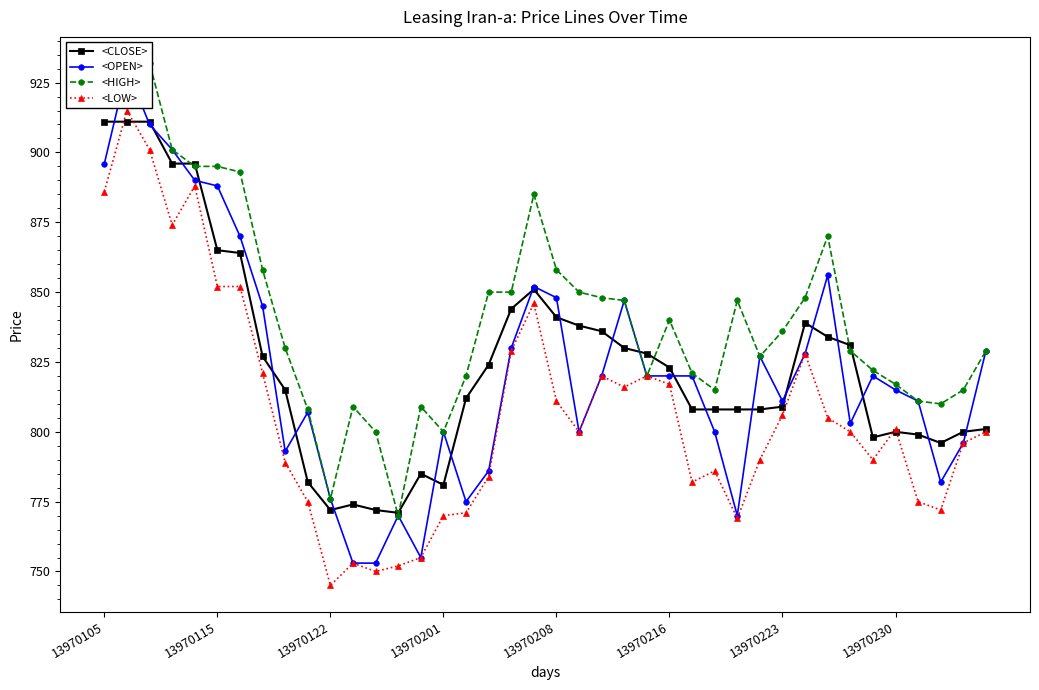

What are all the series names shown in the legend?

<CLOSE>, <OPEN>, <HIGH>, <LOW>